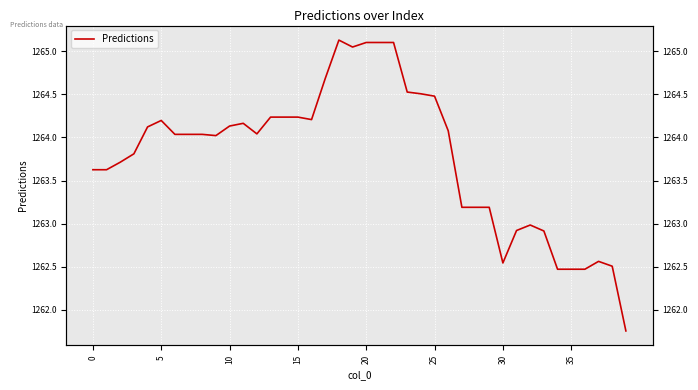

The value at 10 is 2039.1. True or false?

False